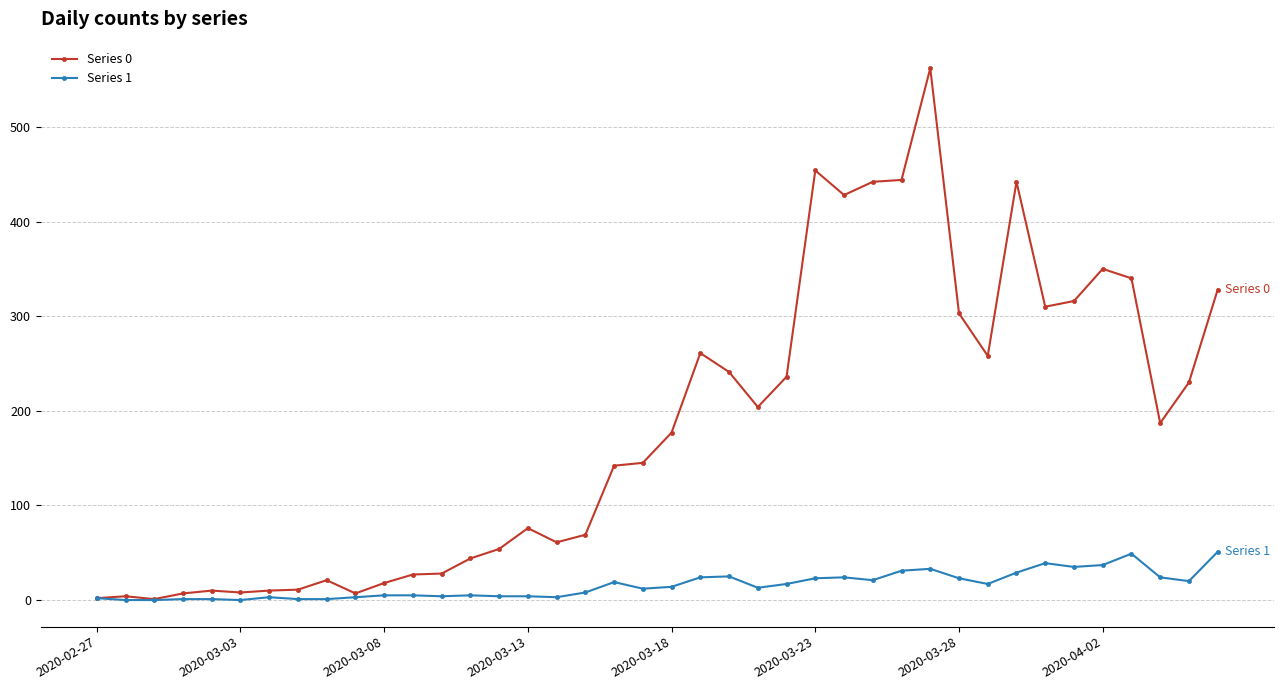

At how many categories does at least one series exceed 272?

12